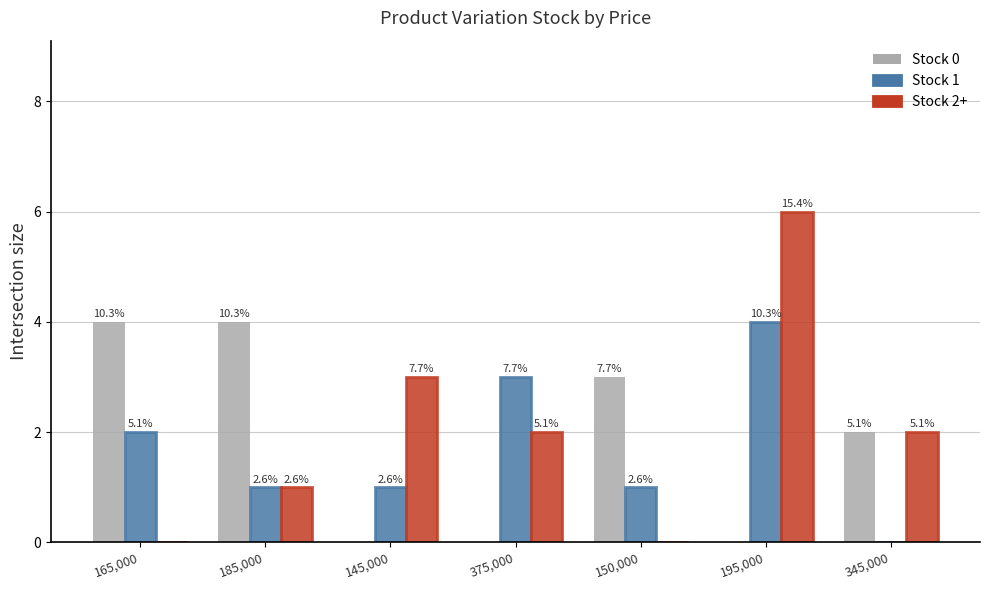

Are the bars grouped side by side (vs. stacked)?

Yes